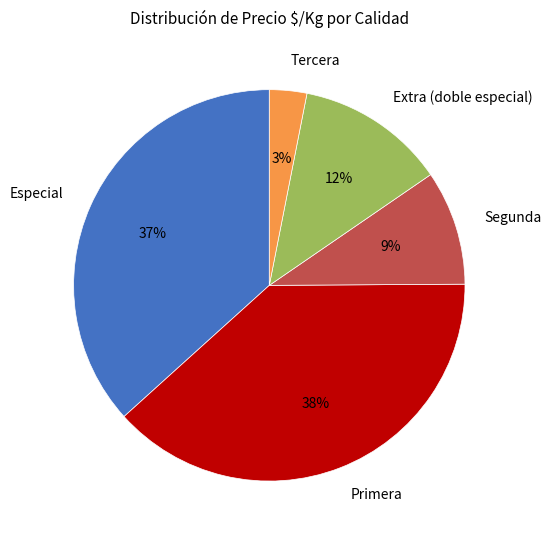

Does Primera account for over 50% of the chart?

No